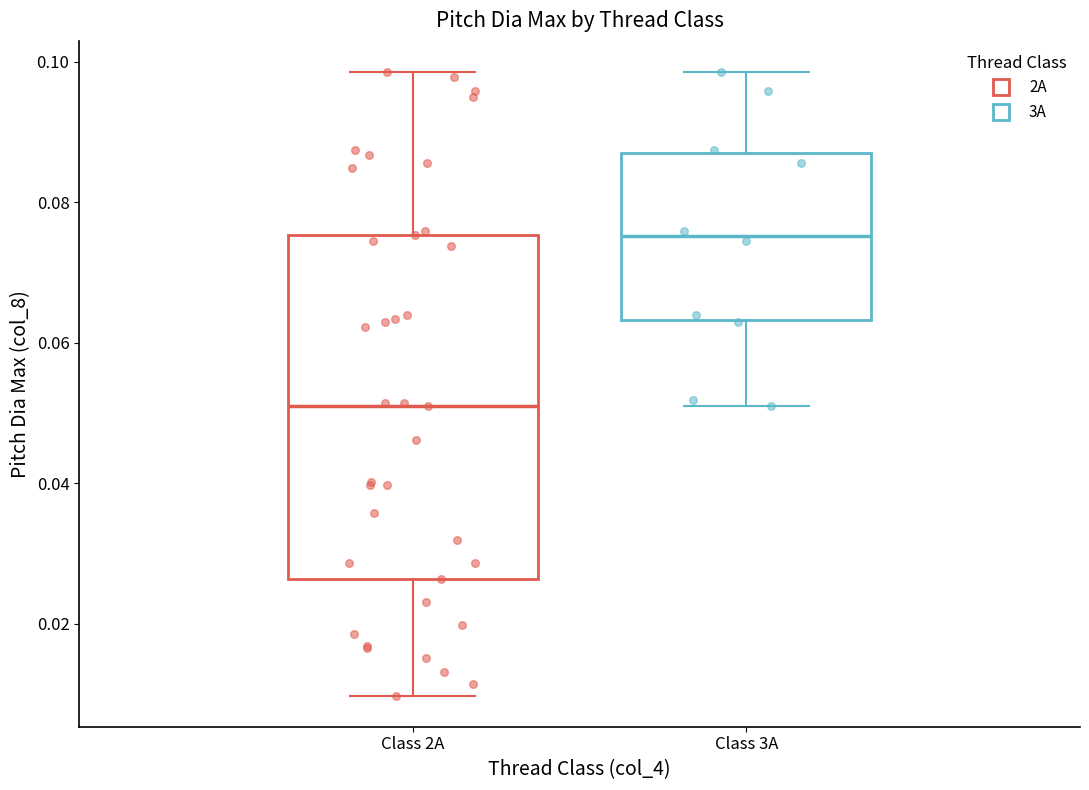

Where is the upper edge of the box for Class 3A on the y-axis? The values are not printed on the chart, so give them approximately, as read against the axis.

0.086